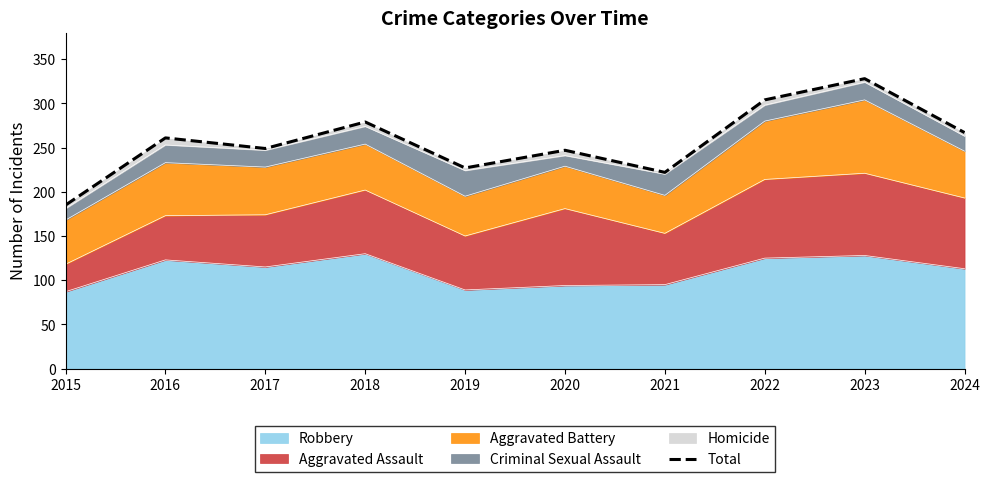

Does the chart display data point markers on the line(s)?

No